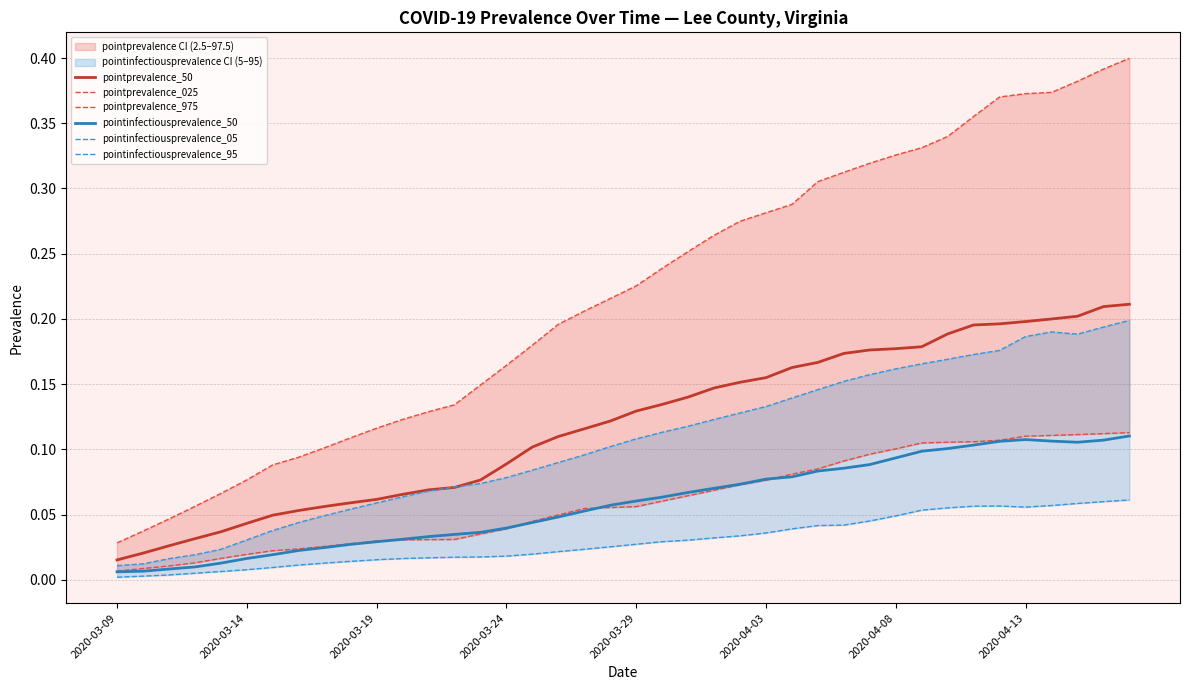

What is the greatest value displayed?

0.4